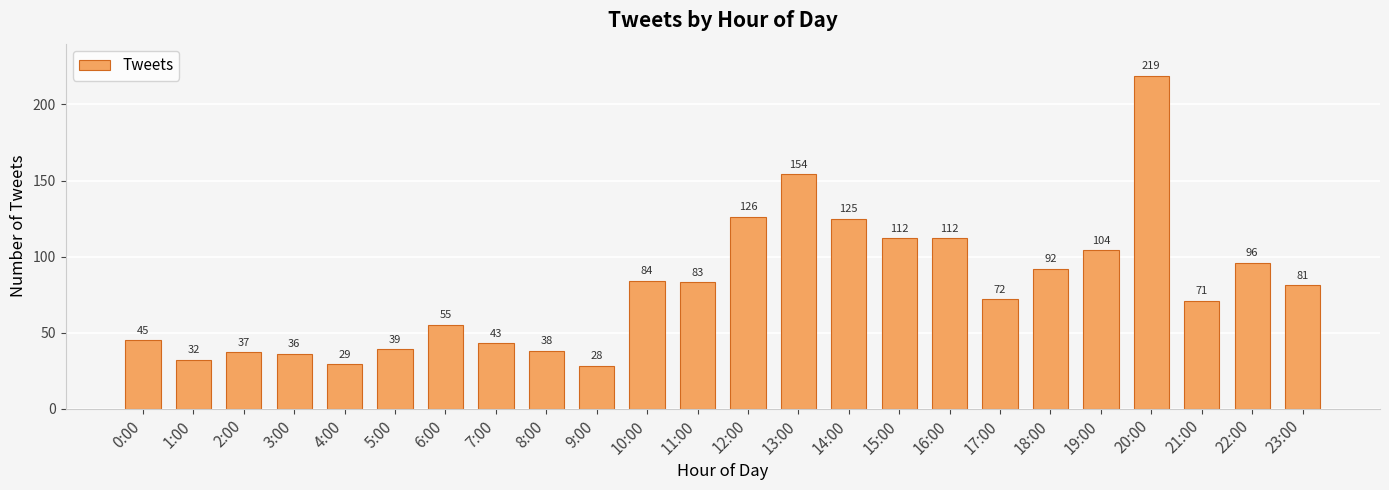

Is it true that the value at 1:00 is 7?

False